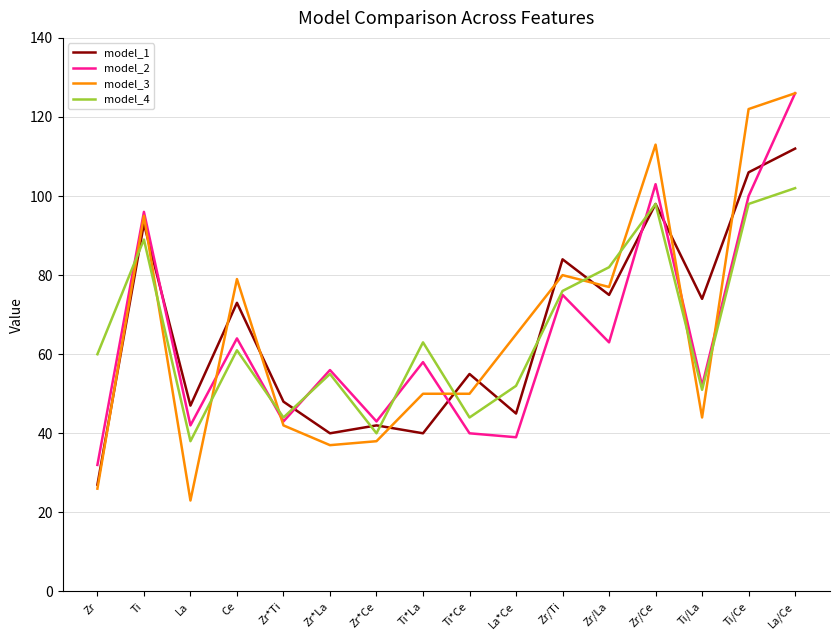

Reading left to right, list all the values displayed in this chart.

model_1: Zr=27	Ti=93	La=47	Ce=73	Zr*Ti=48	Zr*La=40	Zr*Ce=42	Ti*La=40	Ti*Ce=55	La*Ce=45	Zr/Ti=84	Zr/La=75	Zr/Ce=98	Ti/La=74	Ti/Ce=106	La/Ce=112
model_2: Zr=32	Ti=96	La=42	Ce=64	Zr*Ti=43	Zr*La=56	Zr*Ce=43	Ti*La=58	Ti*Ce=40	La*Ce=39	Zr/Ti=75	Zr/La=63	Zr/Ce=103	Ti/La=52	Ti/Ce=100	La/Ce=126
model_3: Zr=26	Ti=95	La=23	Ce=79	Zr*Ti=42	Zr*La=37	Zr*Ce=38	Ti*La=50	Ti*Ce=50	La*Ce=65	Zr/Ti=80	Zr/La=77	Zr/Ce=113	Ti/La=44	Ti/Ce=122	La/Ce=126
model_4: Zr=60	Ti=89	La=38	Ce=61	Zr*Ti=44	Zr*La=55	Zr*Ce=40	Ti*La=63	Ti*Ce=44	La*Ce=52	Zr/Ti=76	Zr/La=82	Zr/Ce=98	Ti/La=51	Ti/Ce=98	La/Ce=102